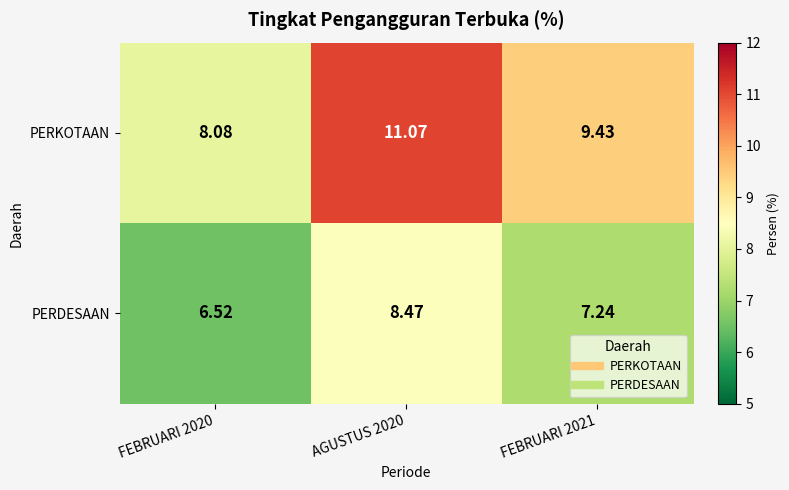

Which series changed the most between FEBRUARI 2020 and AGUSTUS 2020?

PERKOTAAN